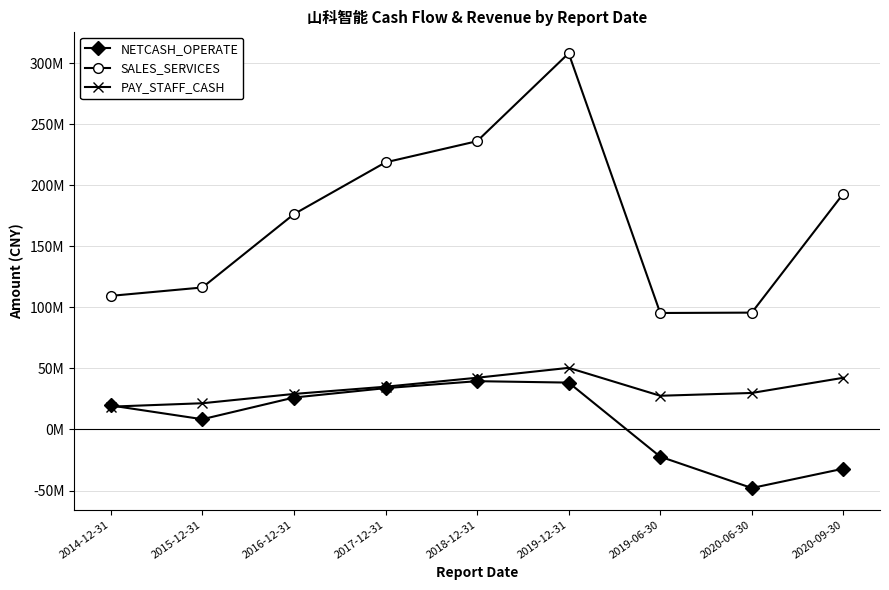

True or false: PAY_STAFF_CASH and SALES_SERVICES intersect in this chart.

False